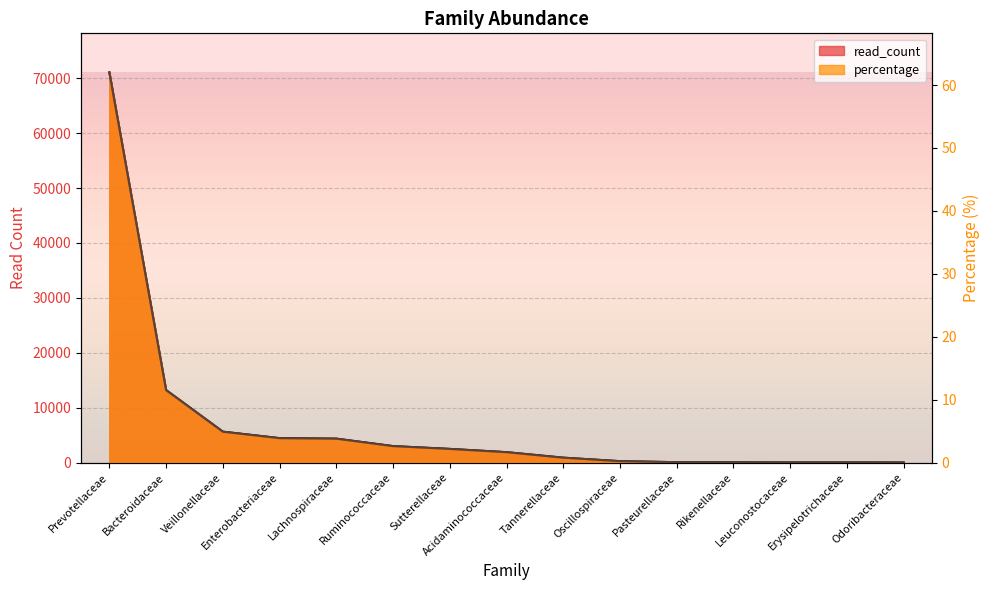

Which series has the largest total across all categories?

read_count